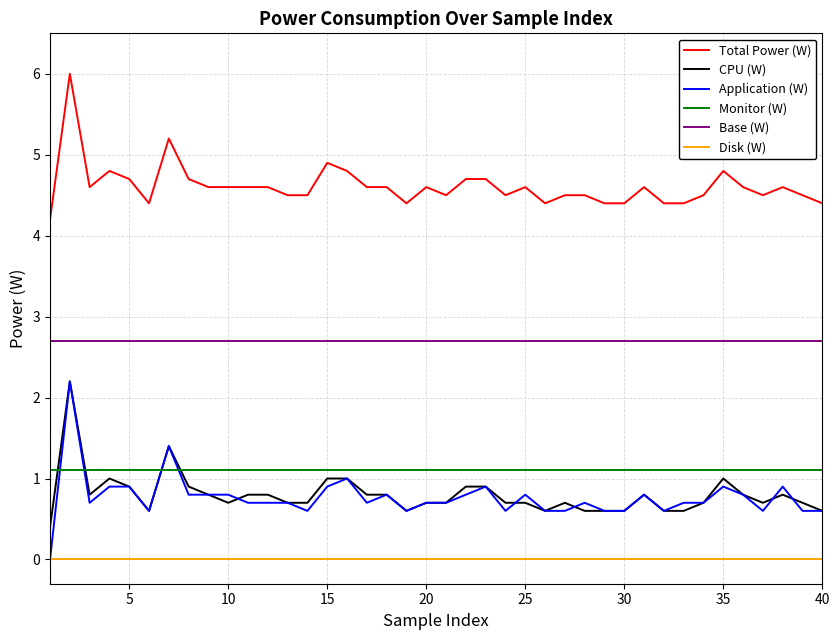

What is the lowest value of the Total Power (W) series?

4.2